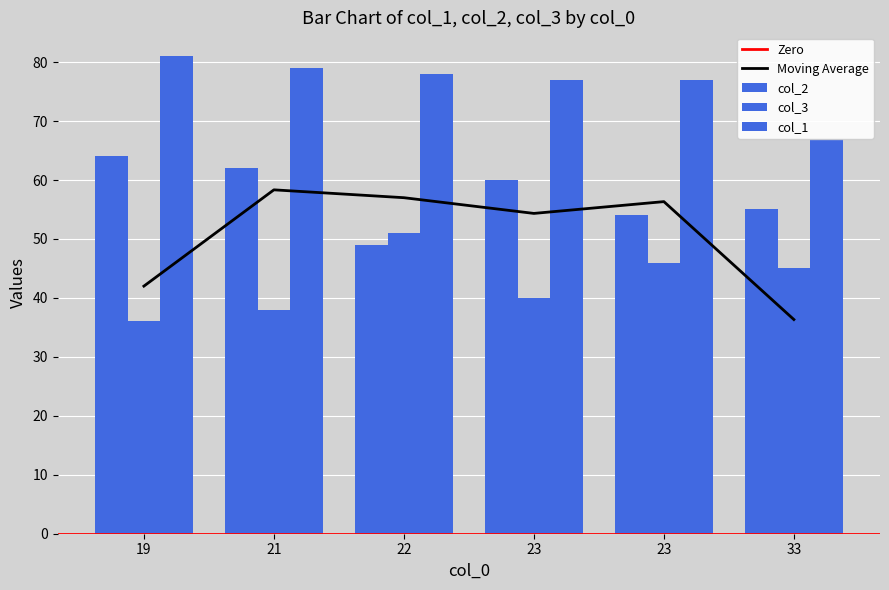

What is the sum of all col_2 values?

344